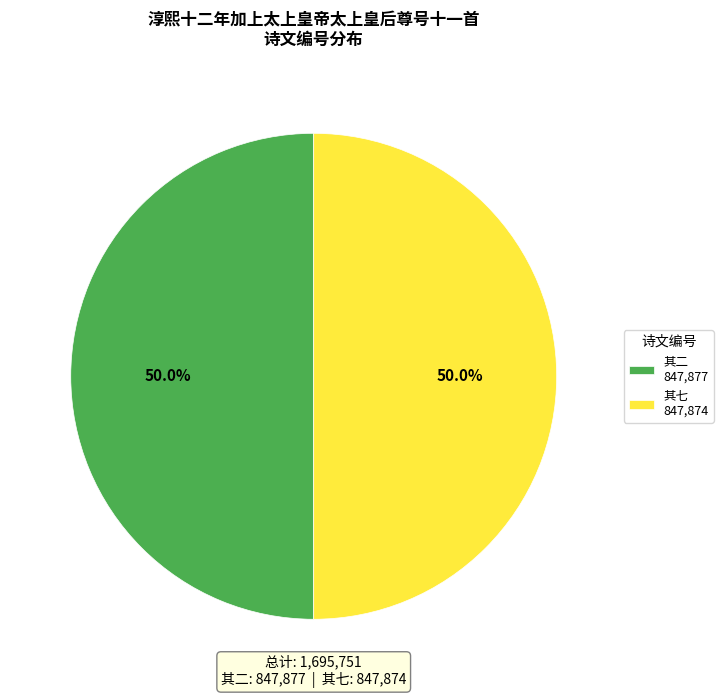

Approximately how many times larger is the value at 其二 847,877 compared to 其七 847,874?

1.0